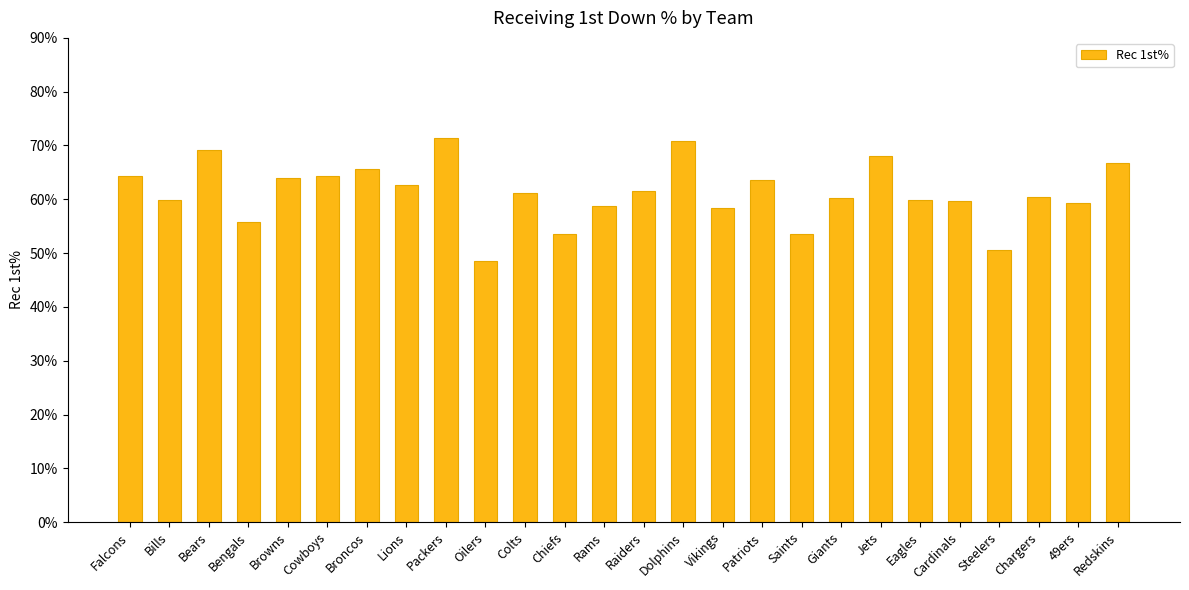

What is the change in value from Vikings to Saints?

-4.8